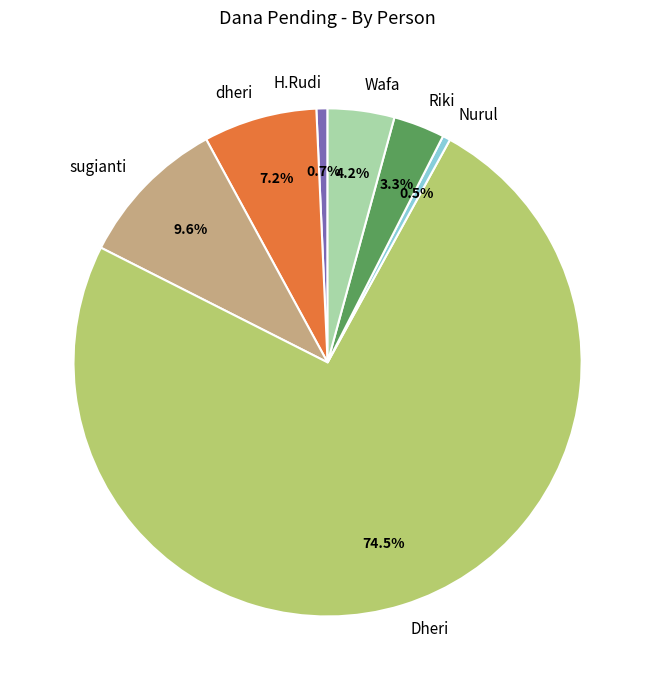

How many segments does this pie chart have?

7